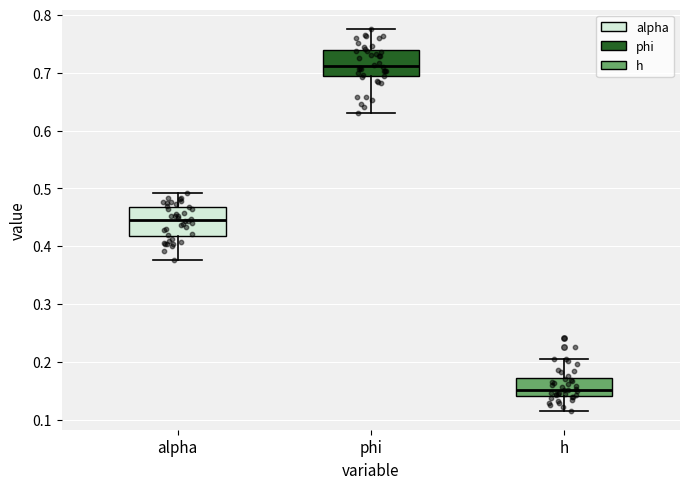

Where does the upper whisker of the box for alpha end on the y-axis? The values are not printed on the chart, so give them approximately, as read against the axis.

0.49